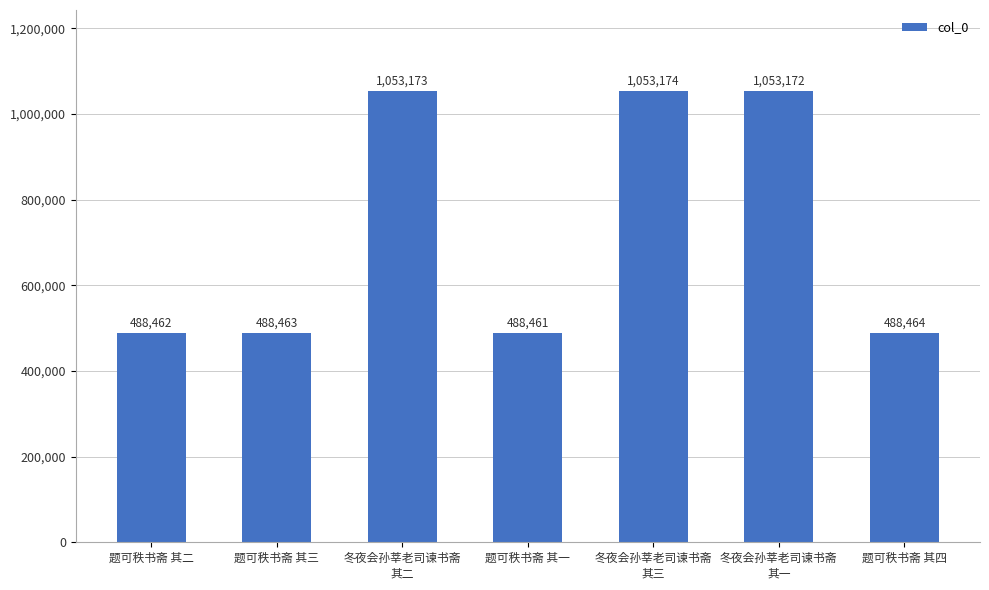

How many bars are there in total?

7